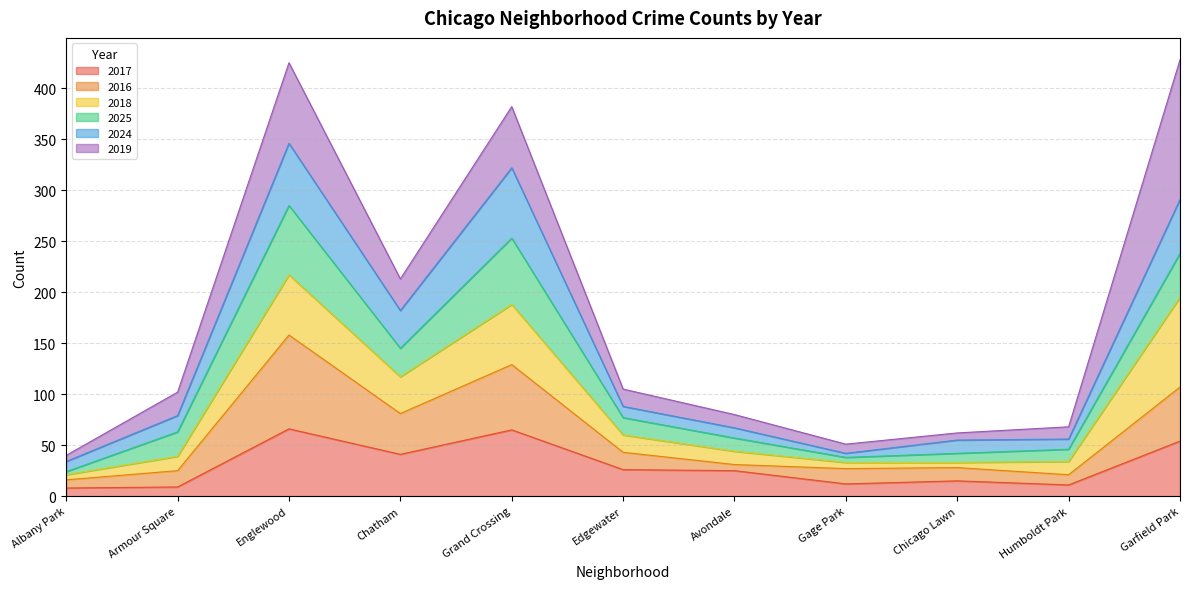

True or false: 2024 has more than 0 interior local peaks.

True